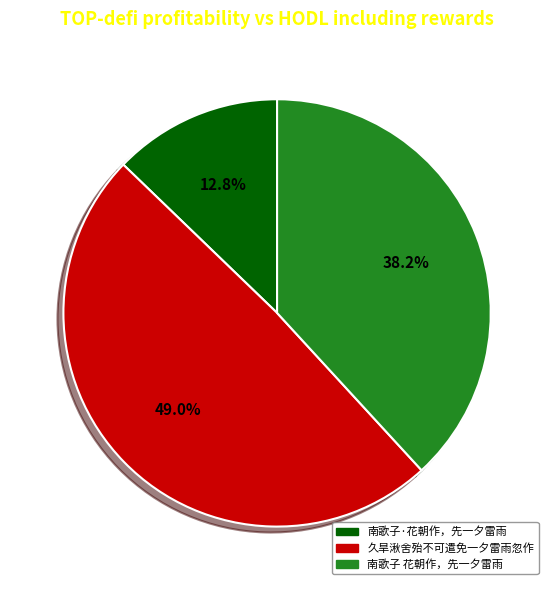

Which has a higher value, 南歌子 花朝作，先一夕雷雨 or 南歌子·花朝作，先一夕雷雨?

南歌子 花朝作，先一夕雷雨